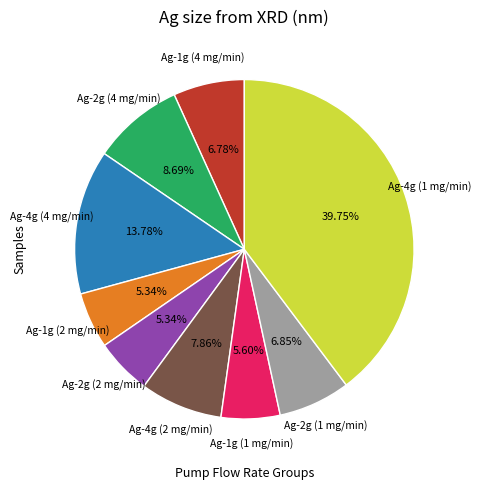

Combined, do Ag-4g (4 mg/min) and Ag-4g (1 mg/min) account for over 50%?

Yes